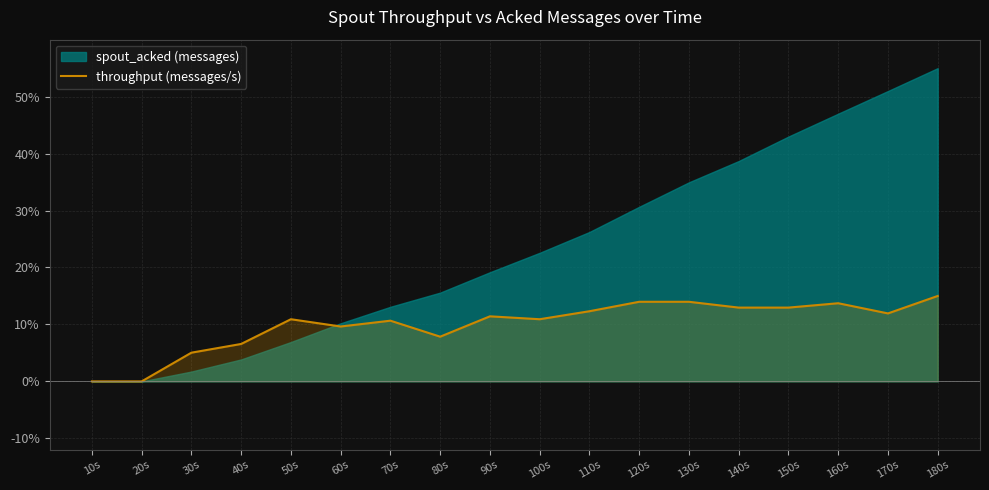

Is it true that the value at 140s is 16.9?

False